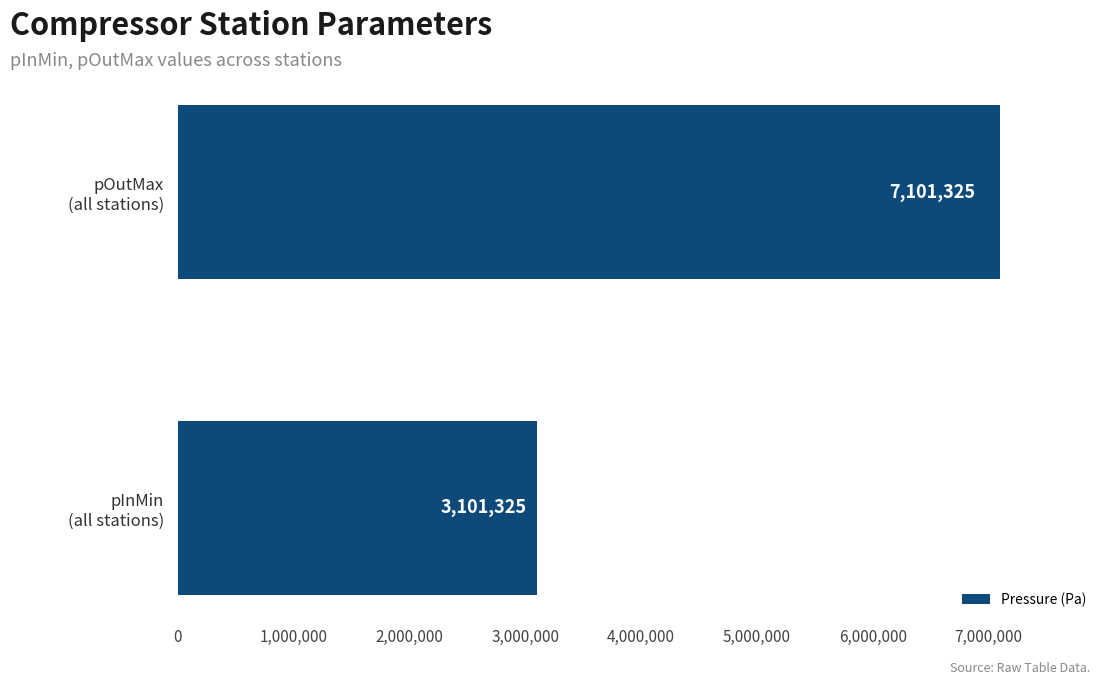

What is the greatest value displayed?

7101325